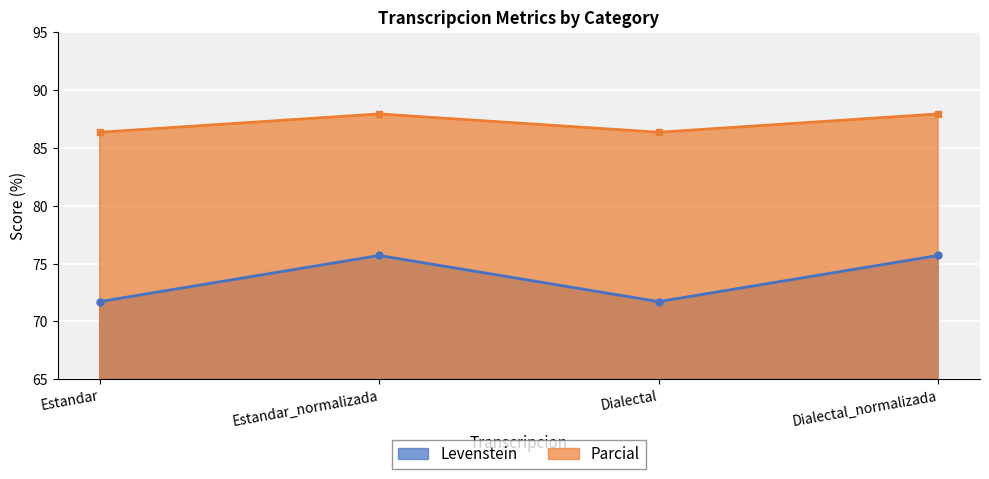

What is the value of the Levenstein point at the 4th from the left?

75.7